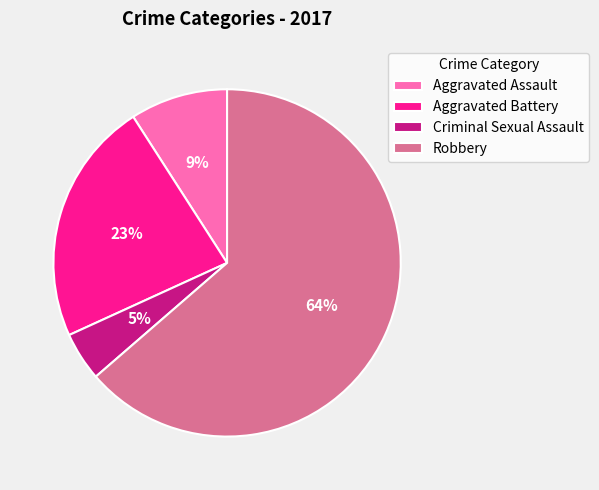

To the nearest percent, what is the average slice percentage?

25%